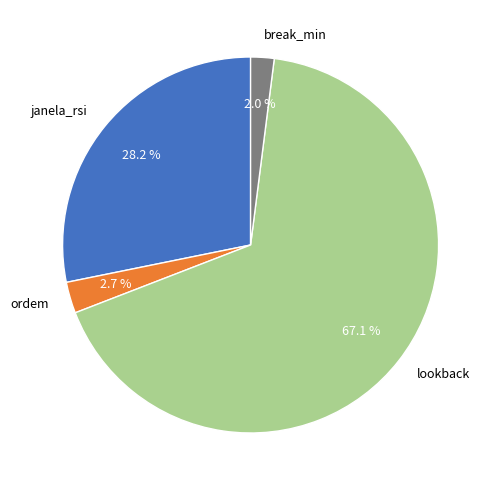

The break_min slice represents 2% of the pie. True or false?

True